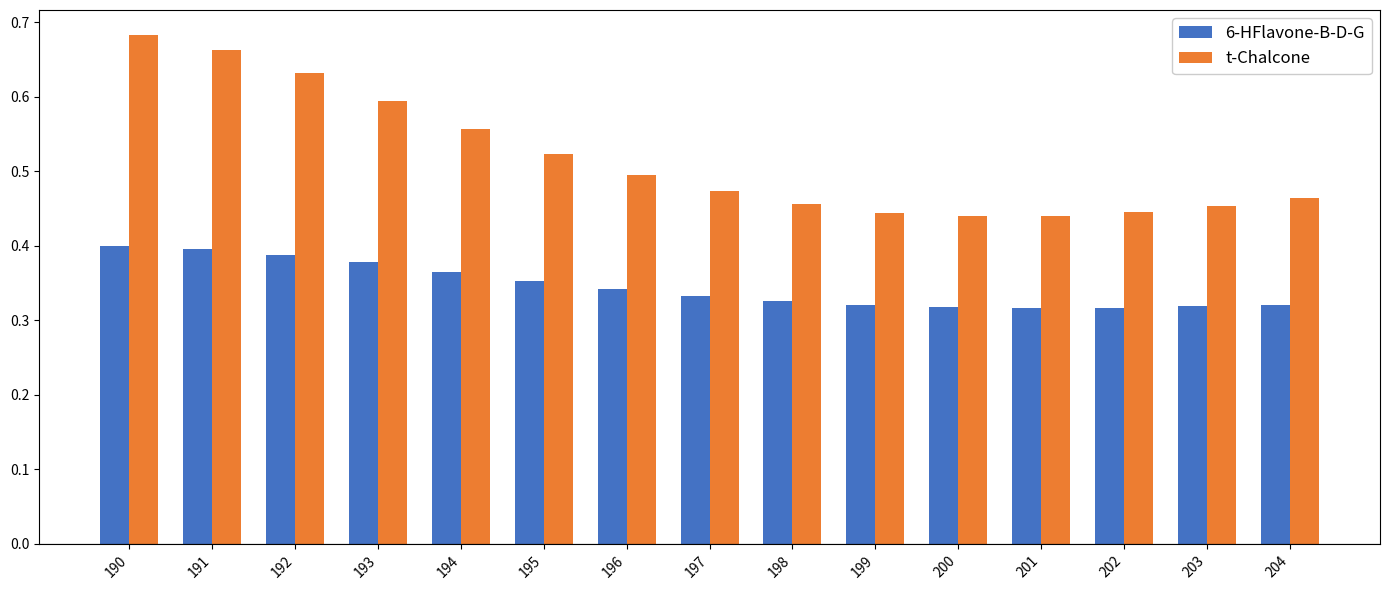

Which category has the highest value in the t-Chalcone series?

190